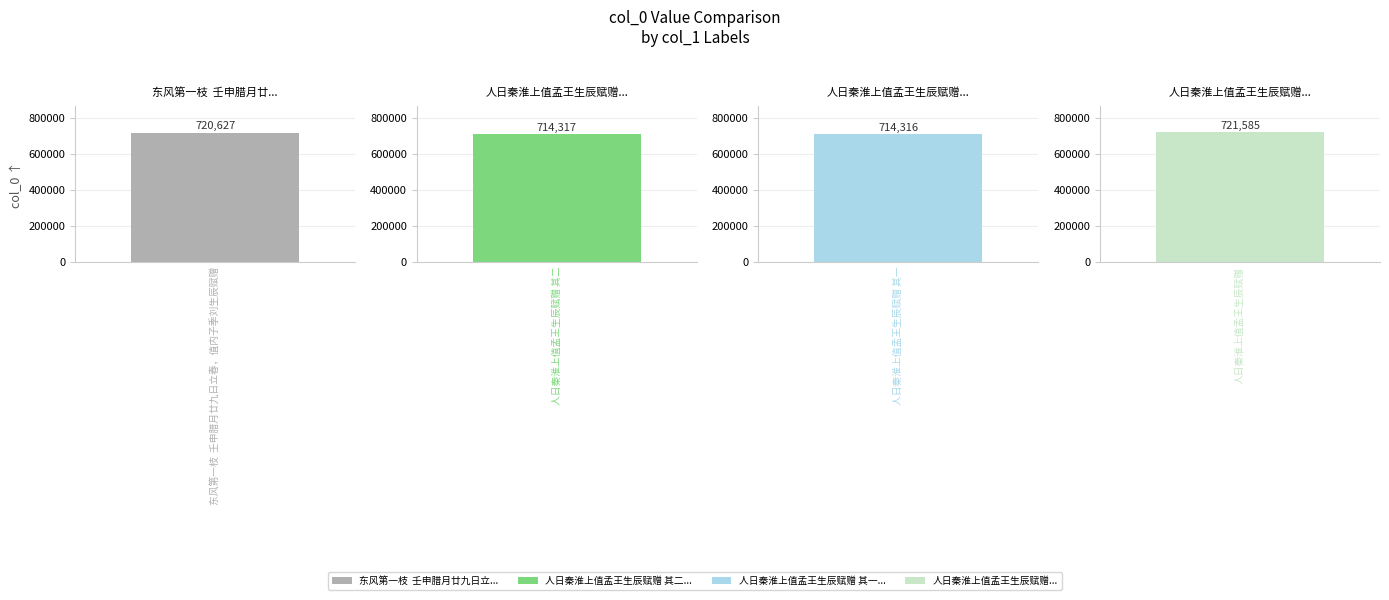

Which label corresponds to the smallest value in the chart?

人日秦淮上值孟王生辰赋赠 其一